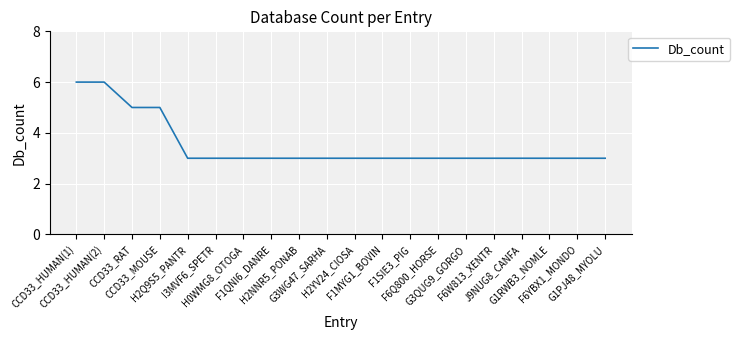

What position from the right is H2NNR5_PONAB?

12